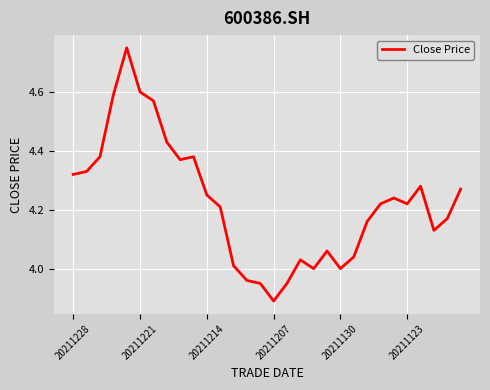

Does the chart display data point markers on the line(s)?

No